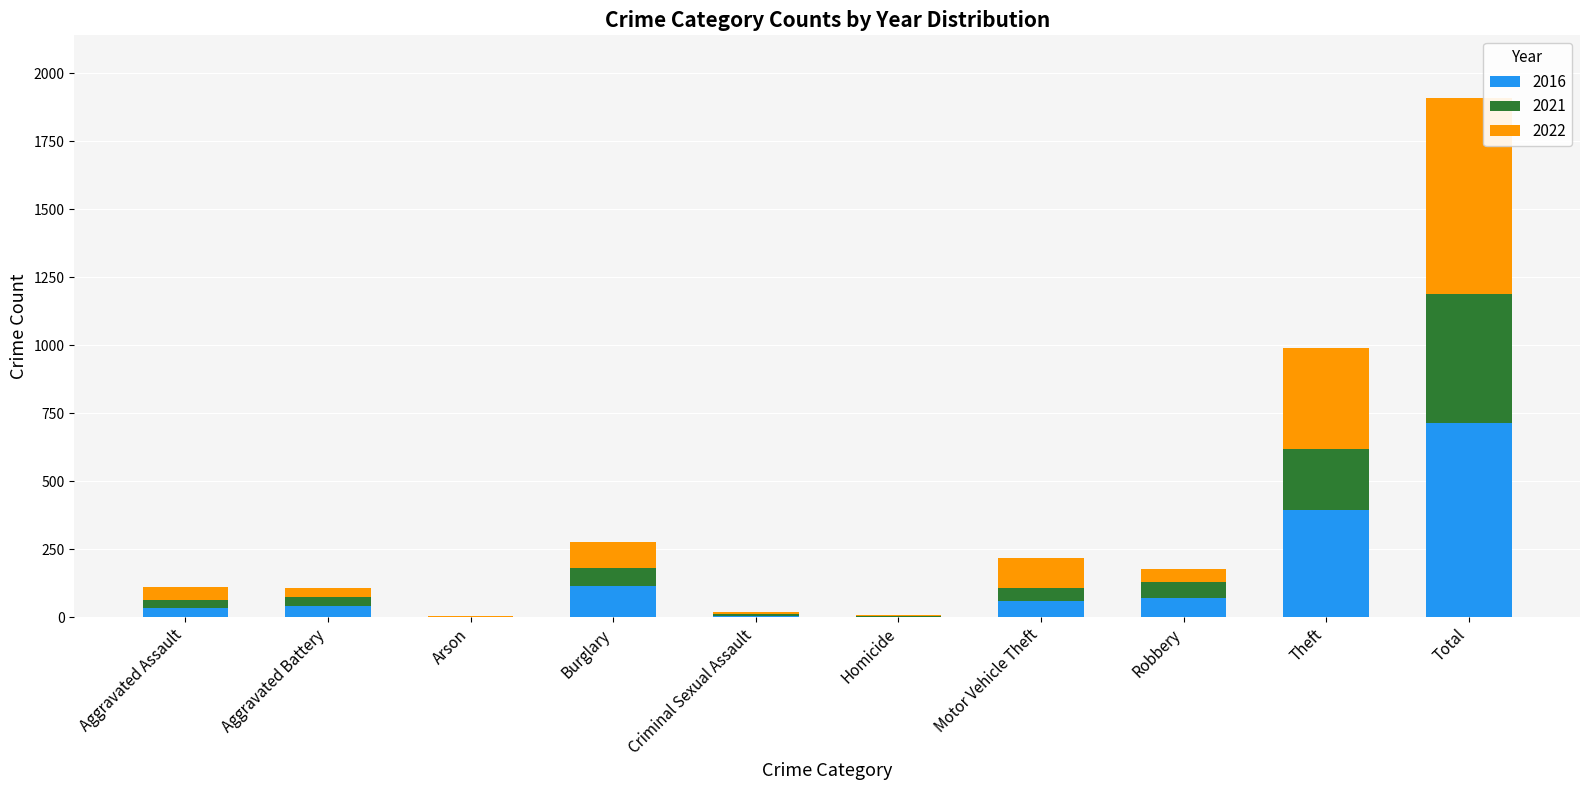

Is it true that 2016 equals 69 at Robbery?

True